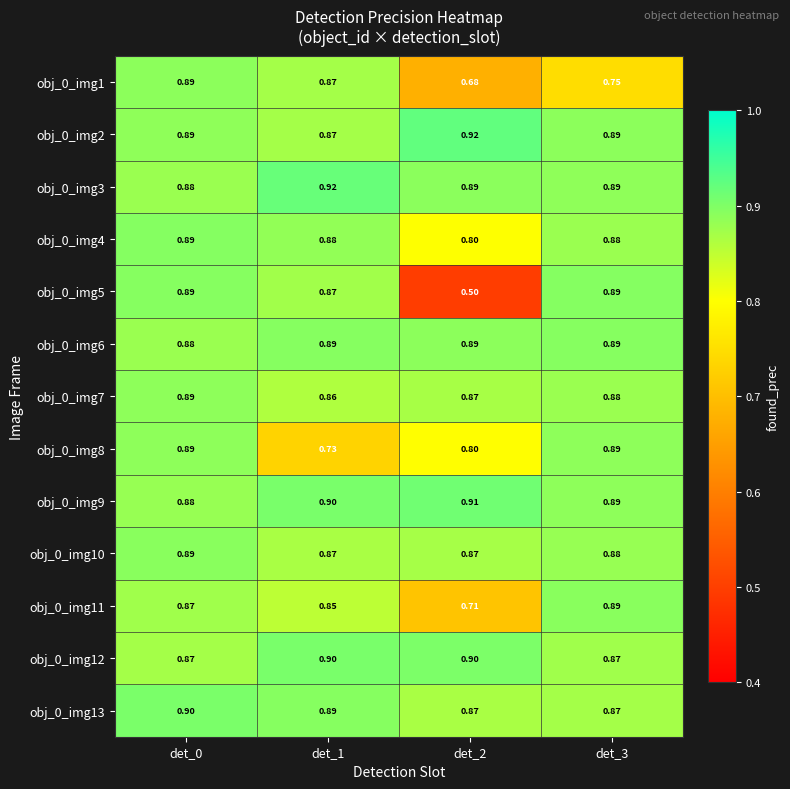

Is the value of obj_0_img11 at det_2 greater than the value of obj_0_img9 at det_3?

No